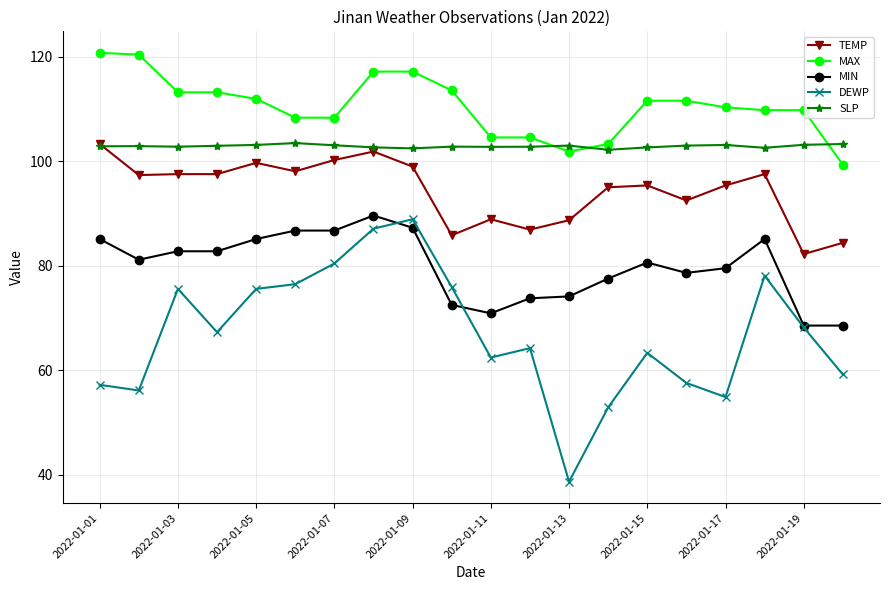

Which series has the largest total across all categories?

MAX